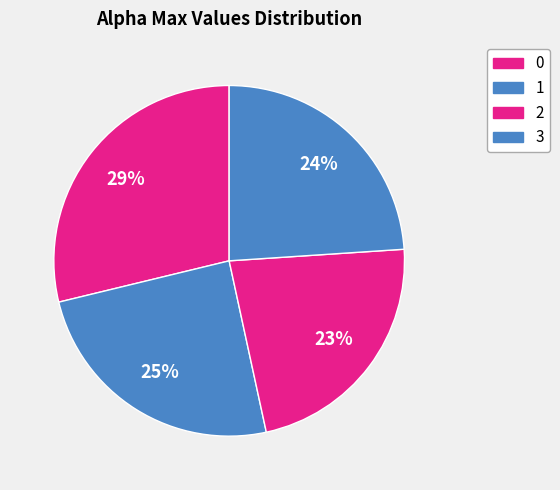

Do 0 and 3 together represent more than half of the pie?

Yes